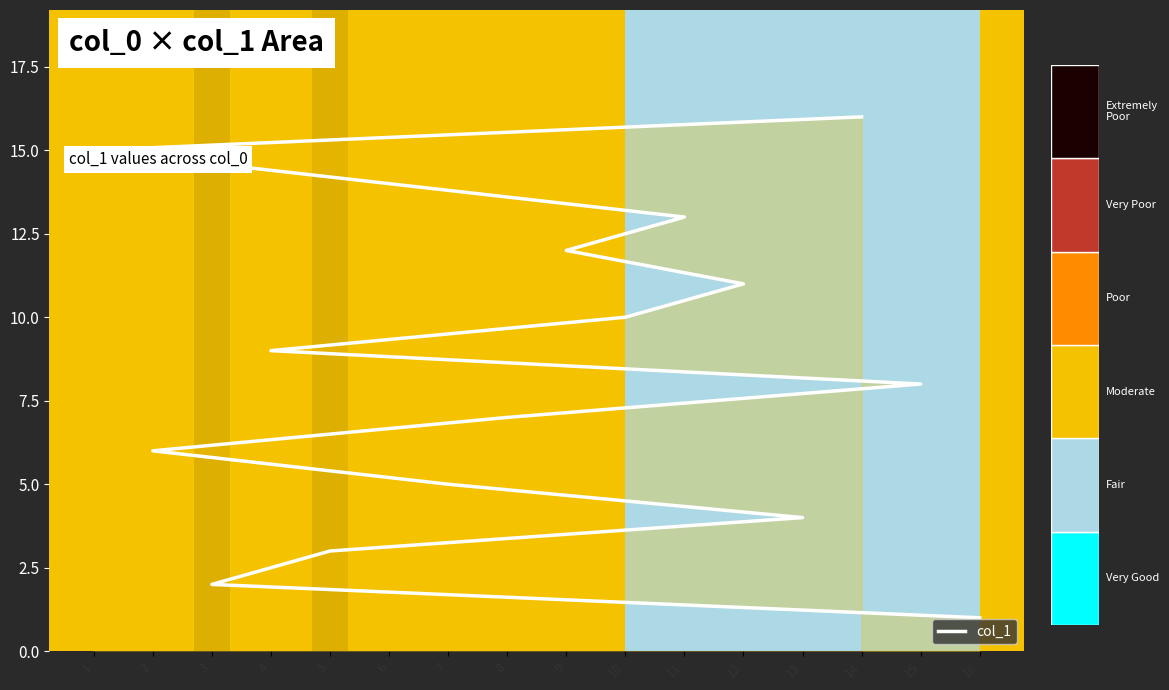

What is the minimum value shown in the chart?

1